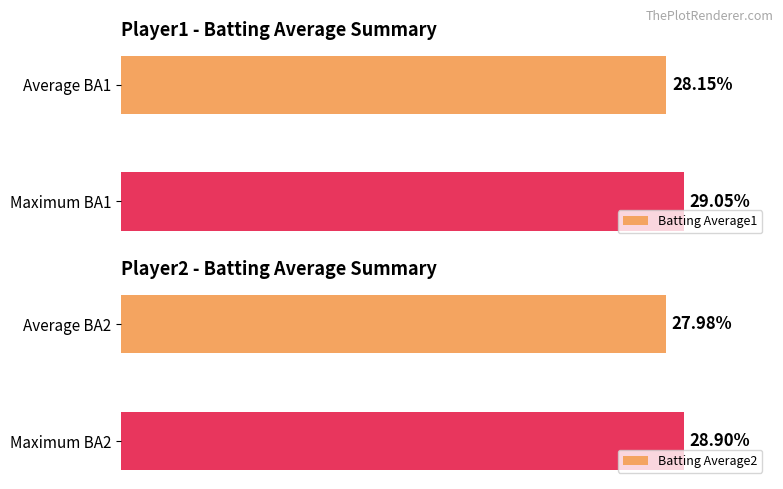

Rank the categories by Batting Average1 value from highest to lowest.

Maximum BA1, Average BA1